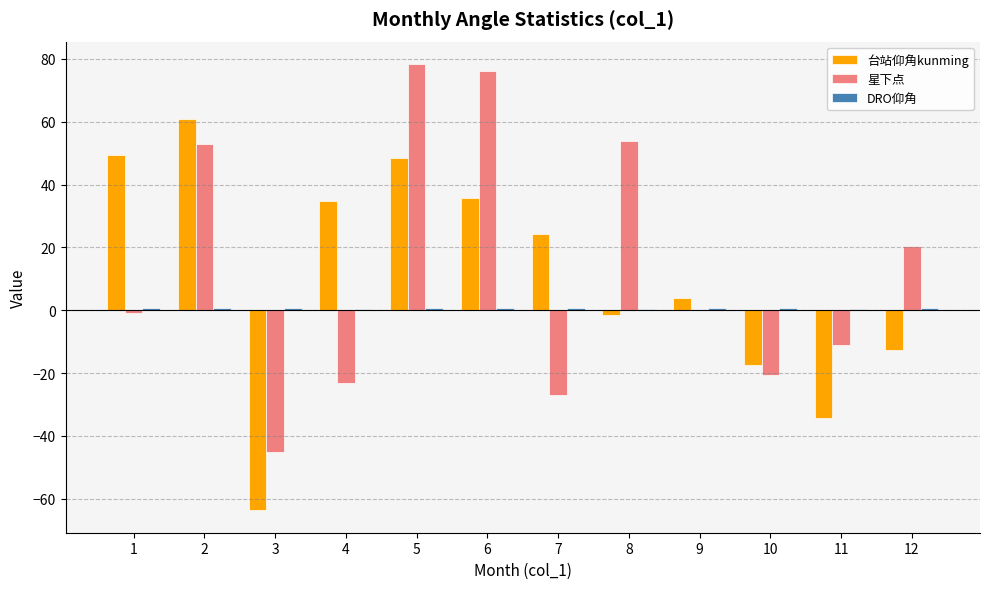

At which category is the sum across all series the highest?

5